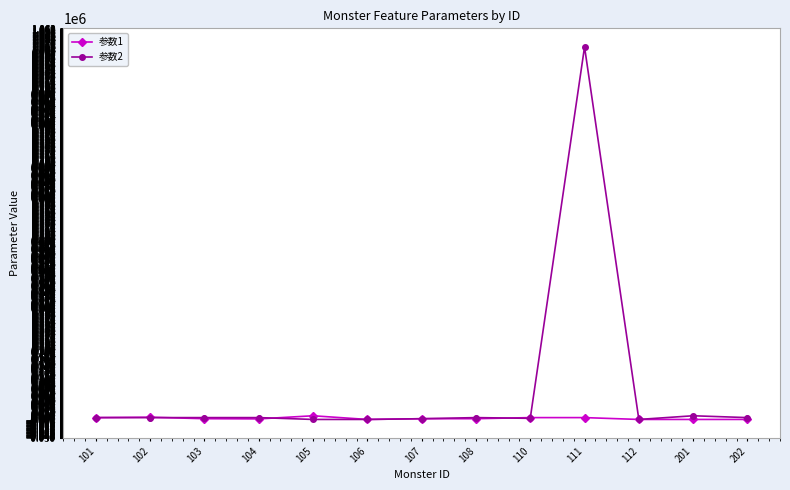

What is the difference between the maximum and minimum values in the 参数1 series?

10000